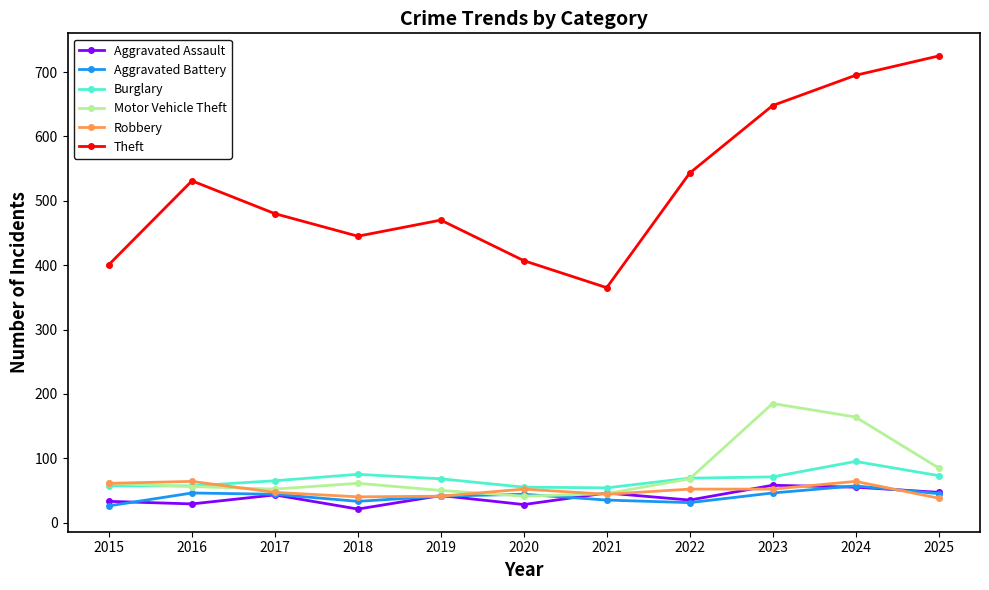

What is the average value of the Robbery series?

50